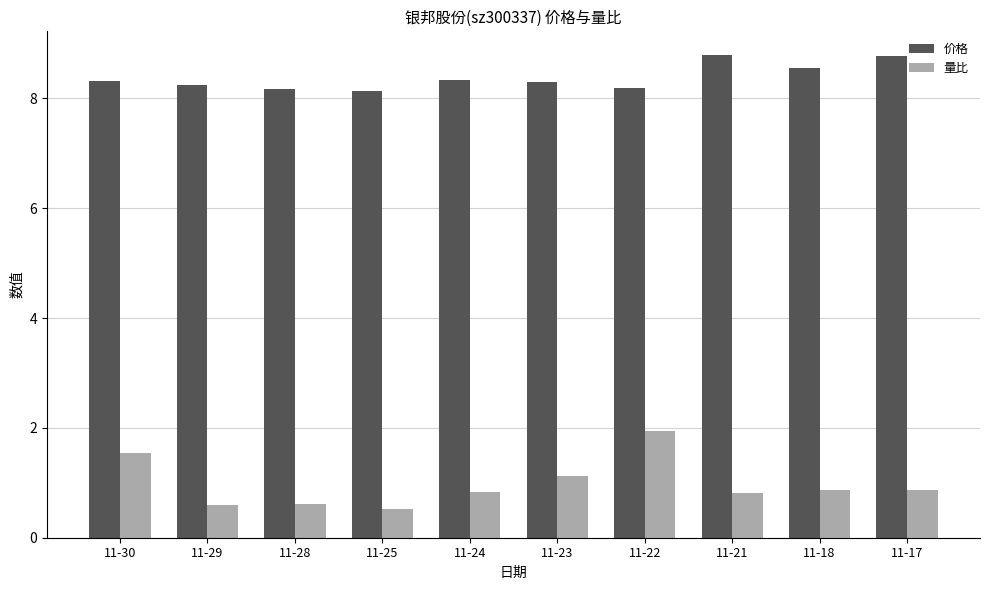

Read the 价格 value at 11-28.

8.2